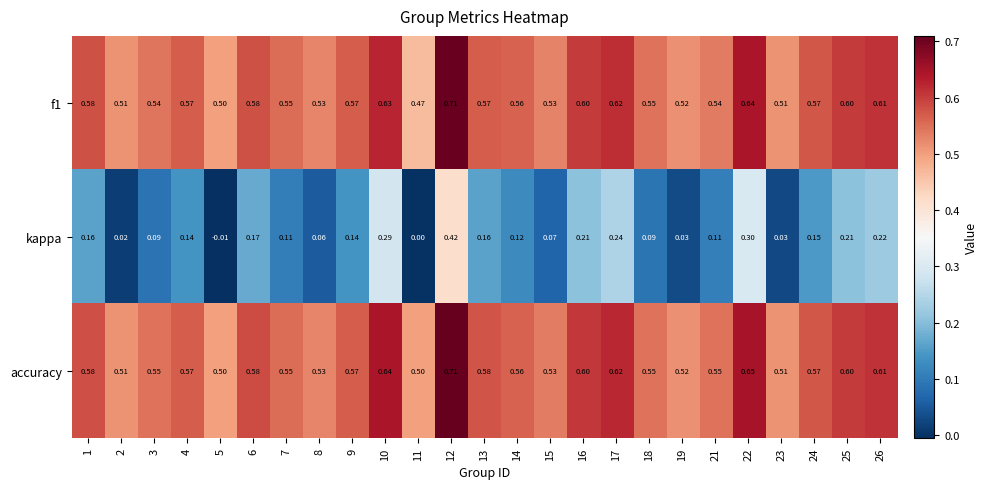

Between 3 and 9, which series saw the biggest shift?

kappa